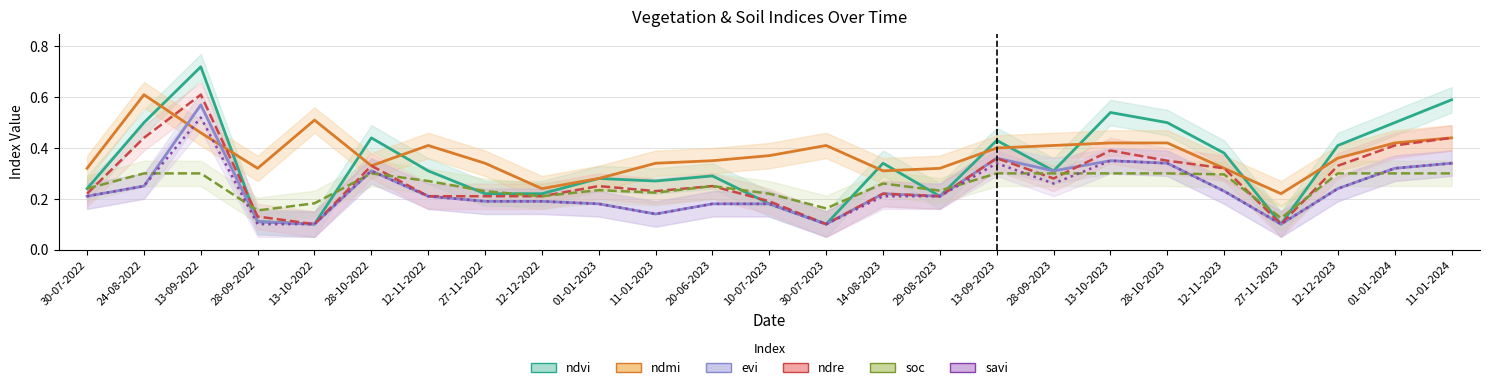

What is the sum of the savi values at 01-01-2024 and 12-12-2022?

0.5